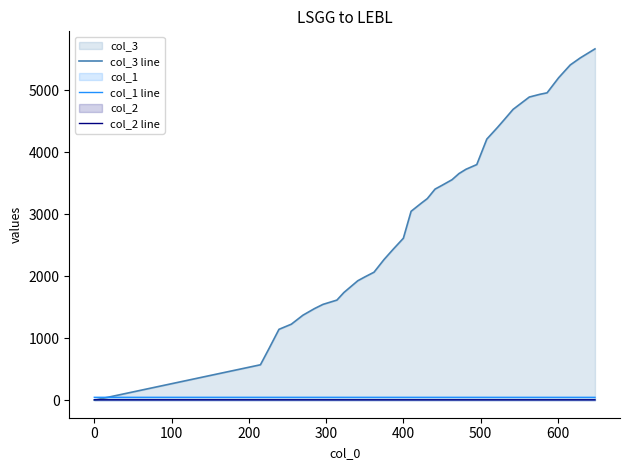

What is the maximum value shown in the chart?

5669.0